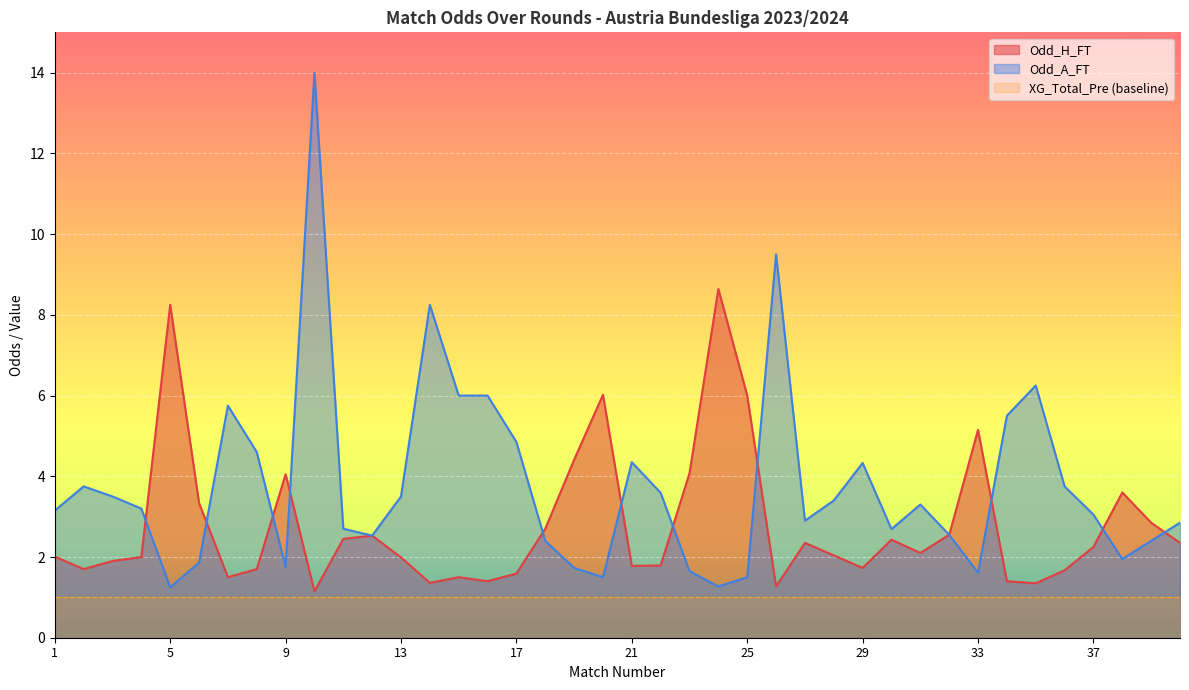

What is the lowest value of the Odd_A_FT series?

1.2